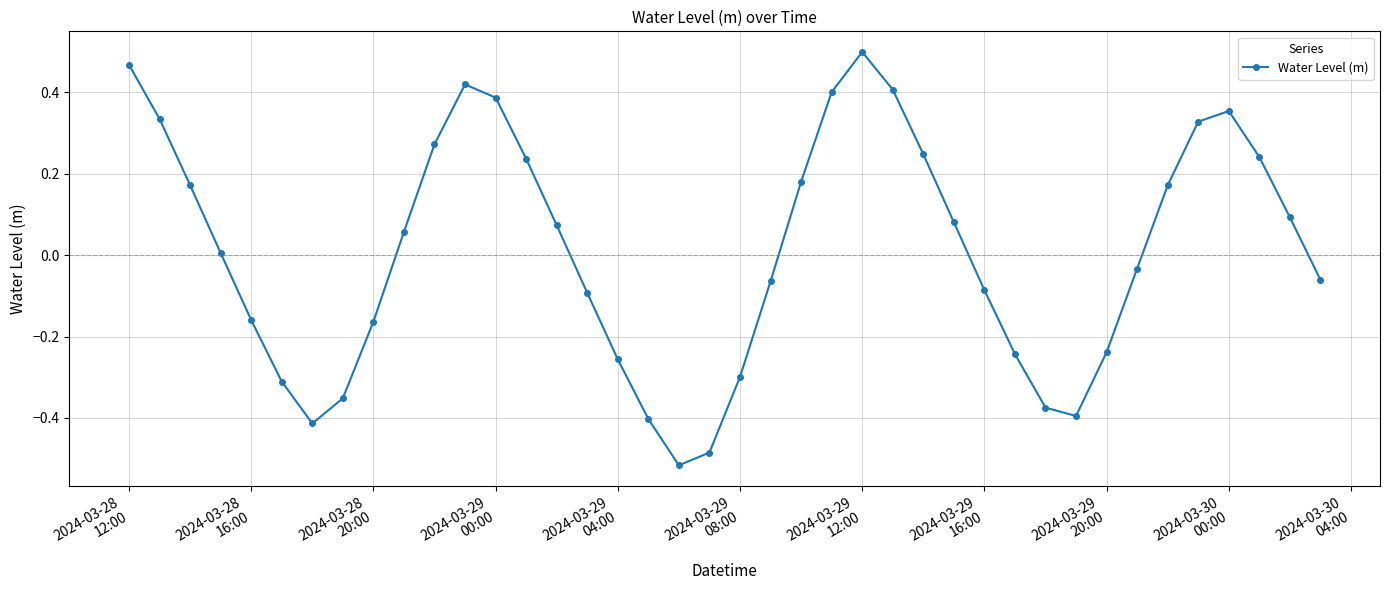

True or false: there are more than 0 points higher than both neighbors.

True